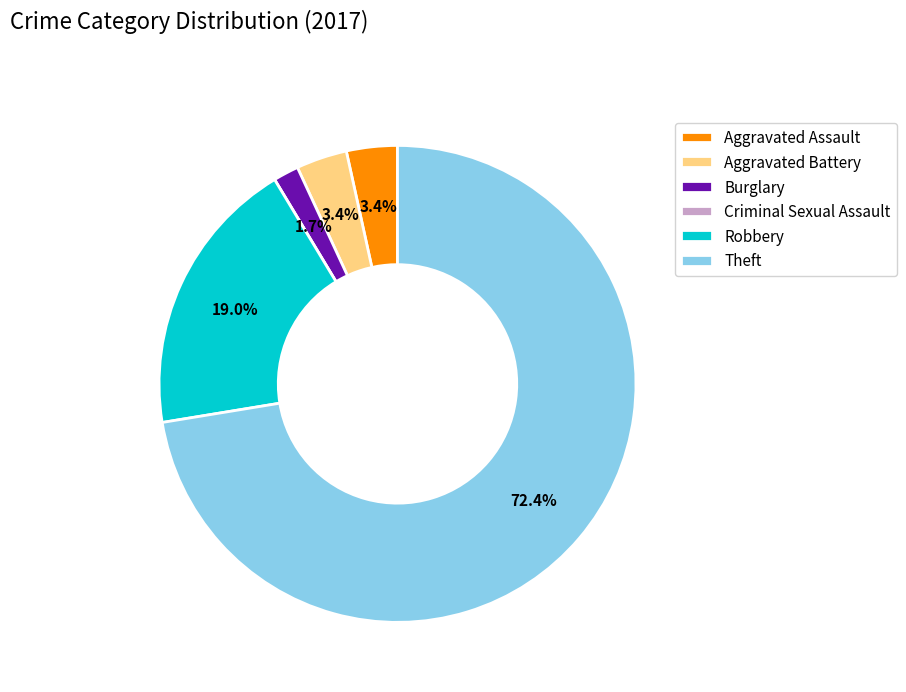

Which has a higher value, Burglary or Robbery?

Robbery